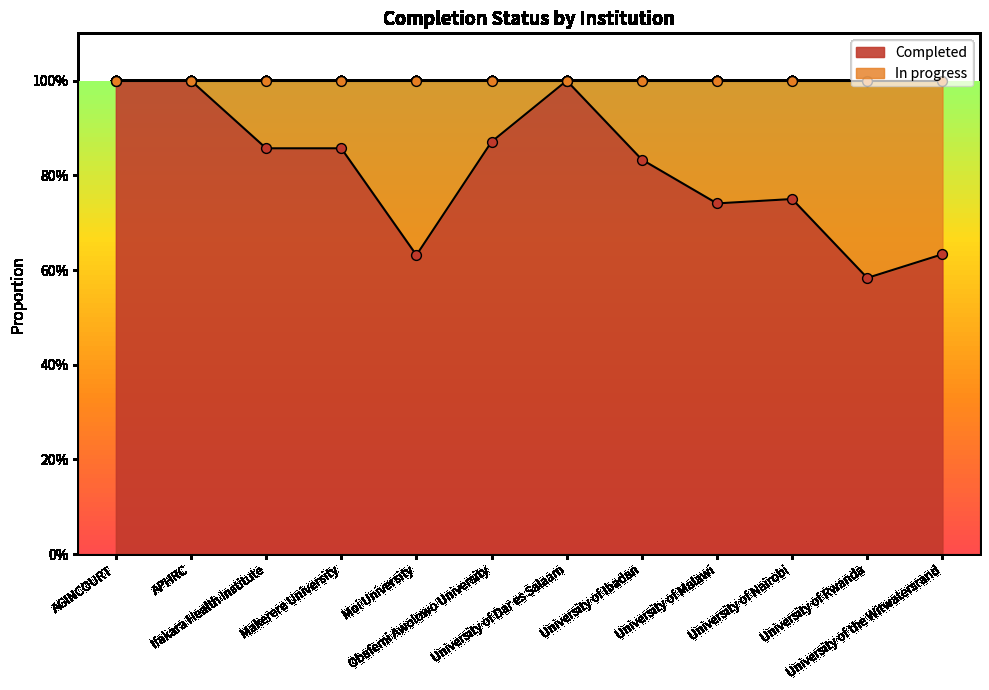

Which series has the largest Y range (max minus min)?

Completed